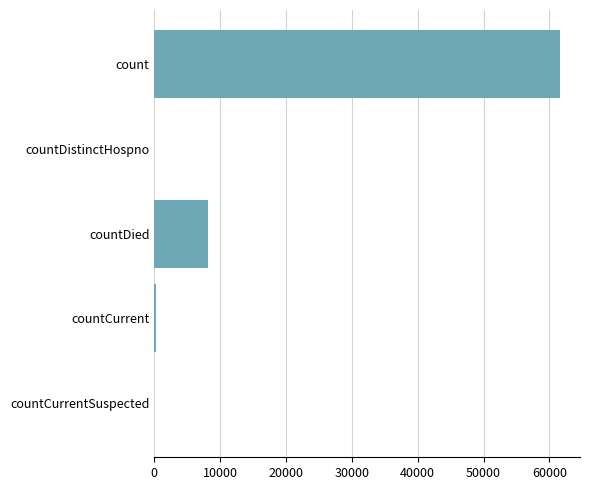

Which has a higher value, count or countDistinctHospno?

count